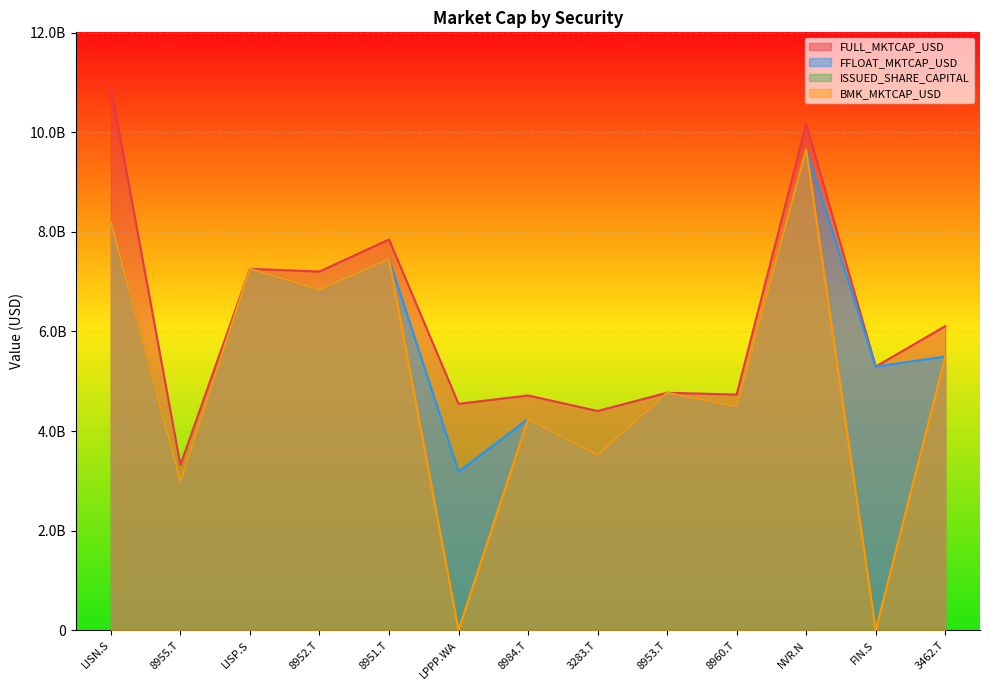

Which series has the largest range (max minus min)?

BMK_MKTCAP_USD